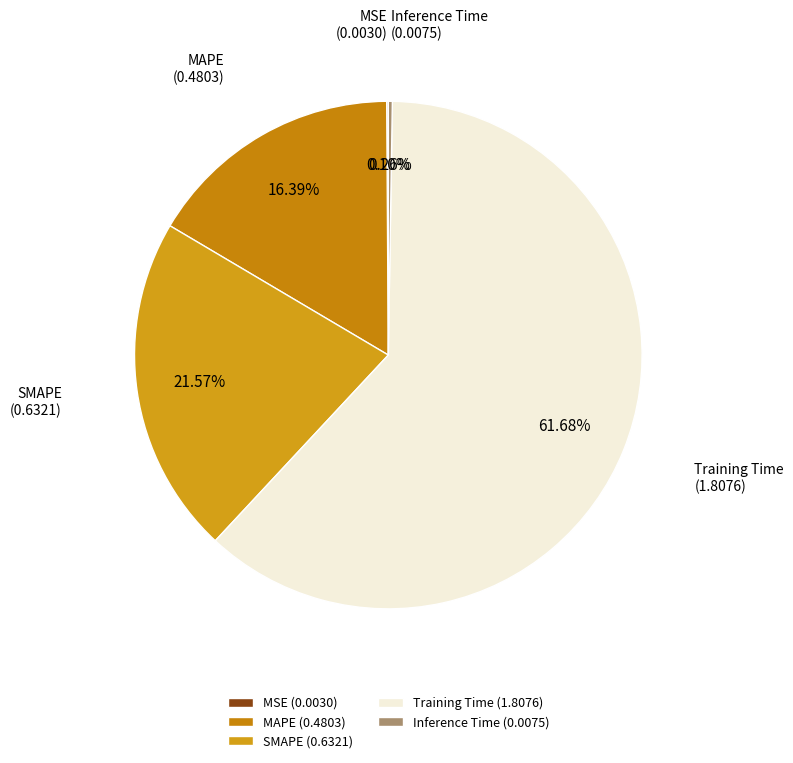

To the nearest percent, what is the average slice percentage?

20%